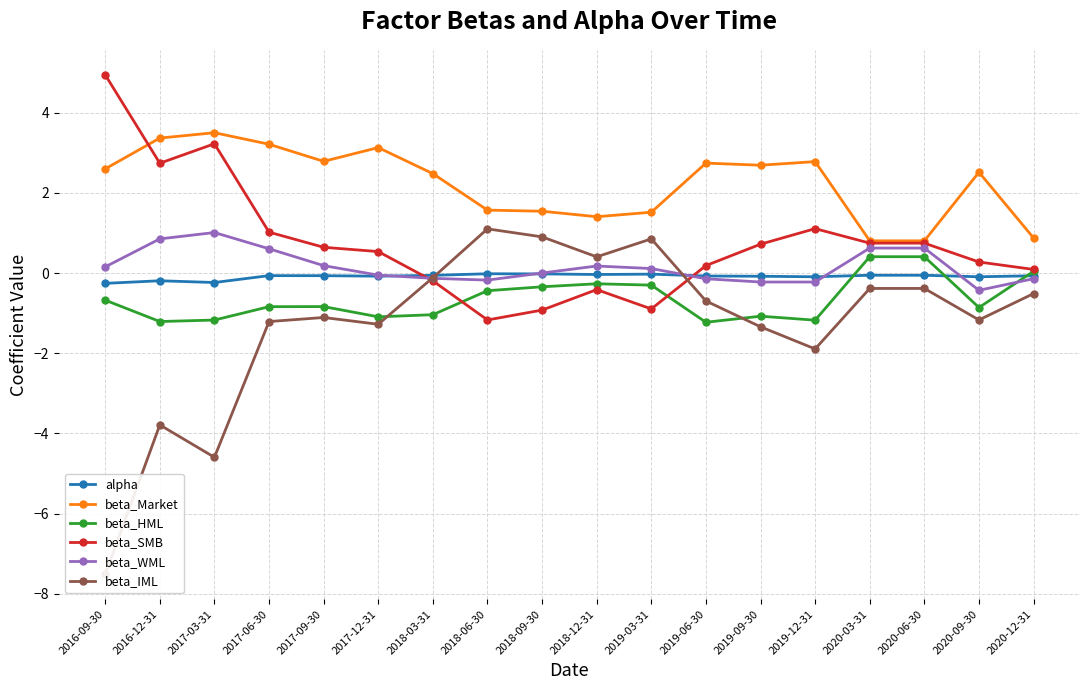

Which series has the largest range (max minus min)?

beta_IML